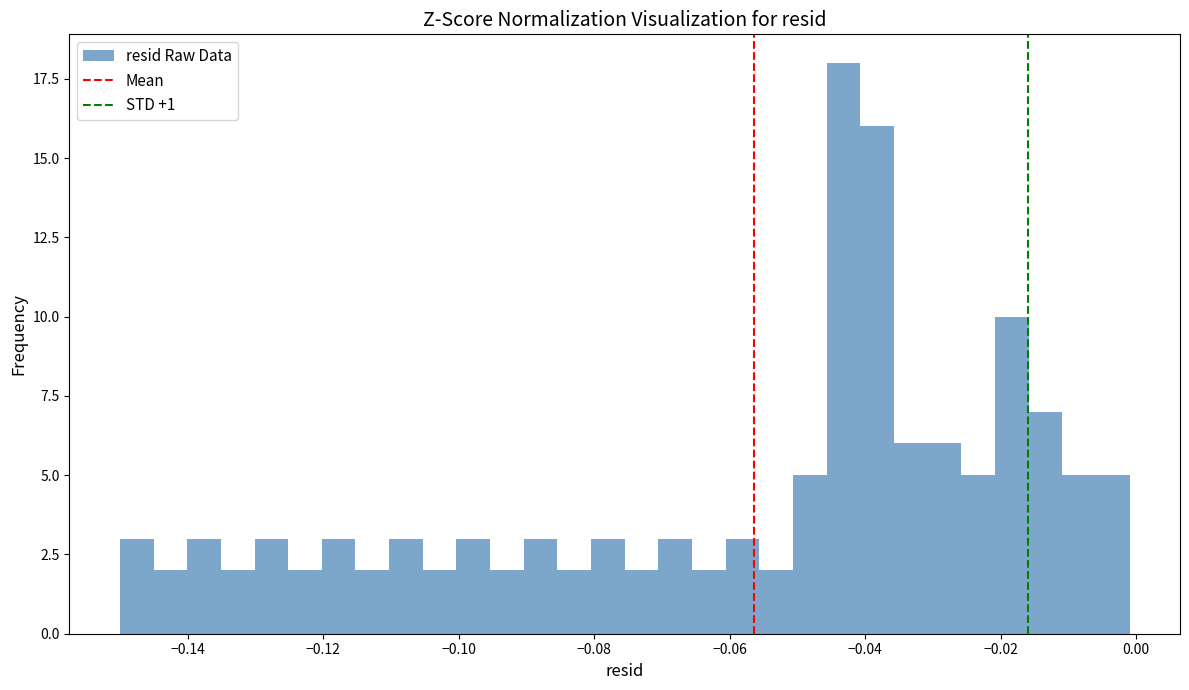

Around what value on the x-axis is the tallest bar? Give the approximate position of its centre, as read against the axis.

-0.044